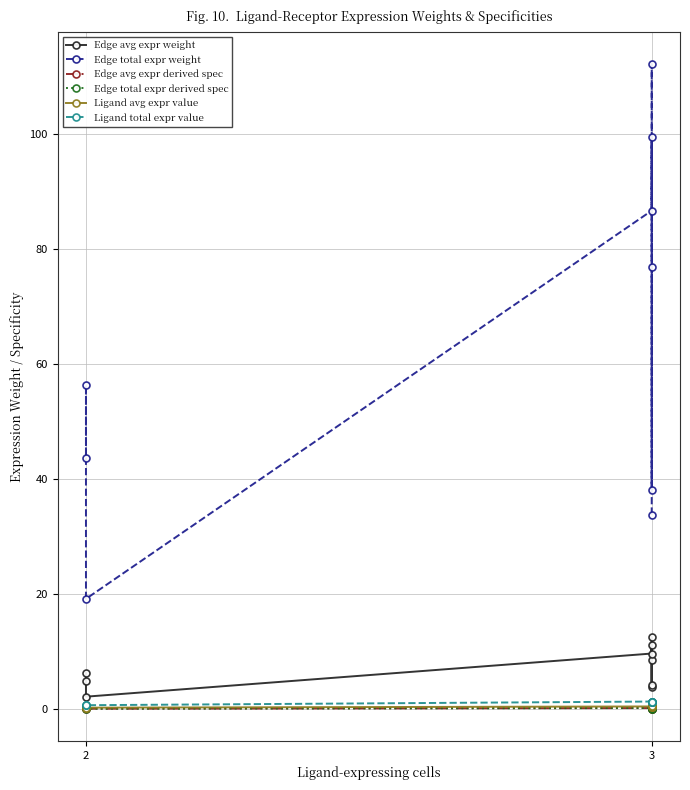

What is the average value of the Edge total expr derived spec series?

0.1